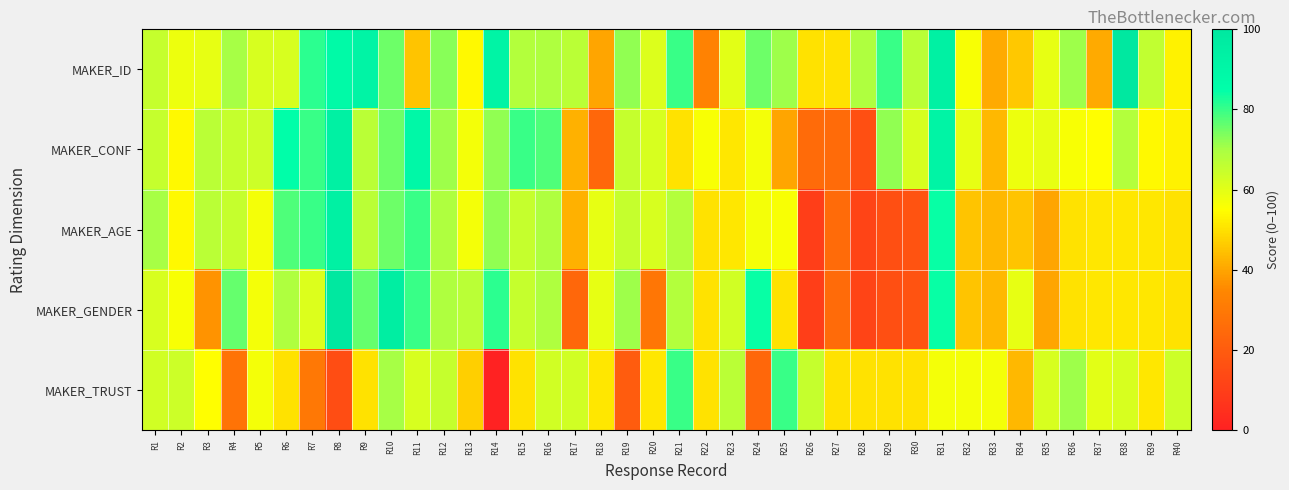

What is the difference between the highest and lowest values at R13?

20